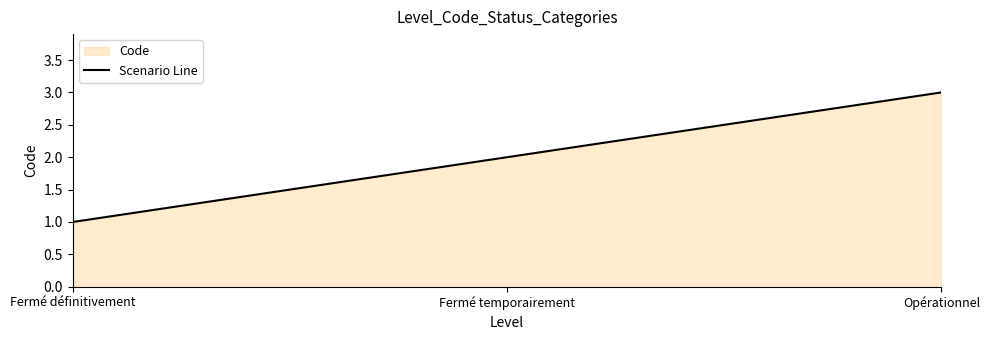

What is the maximum value shown in the chart?

3